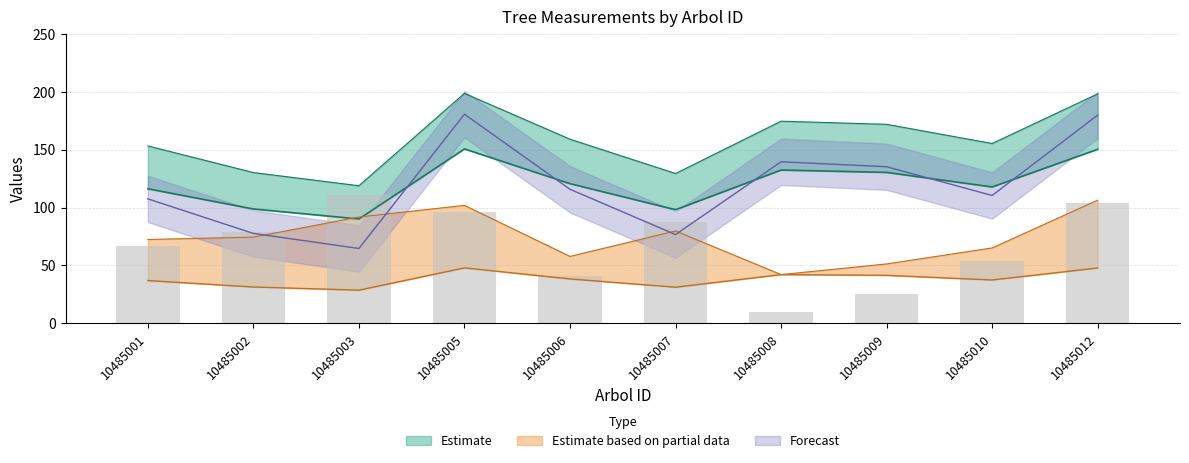

What is the sum of the bal values at 10485007 and 10485003?

198.7